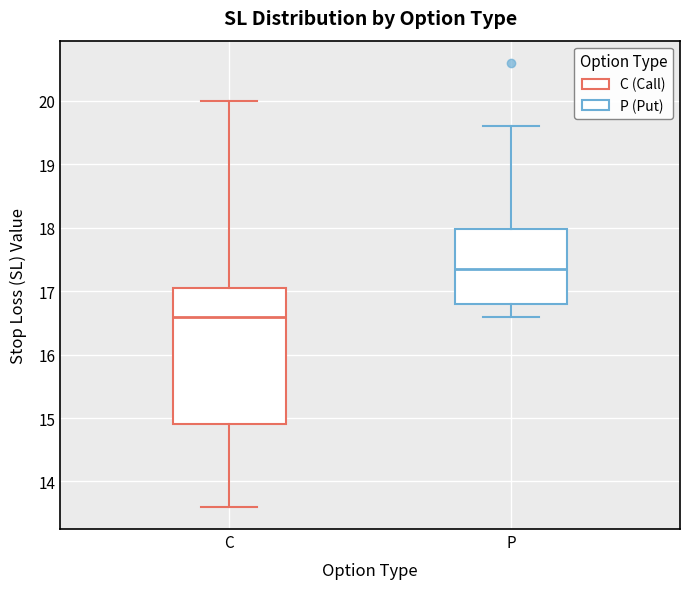

Reading left to right, read every box against the y-axis: the position of its median line, the range the box covers, and the ends of its whiskers. The values are not printed on the chart, so give them approximately, as read against the axis.

C: median 16.6, box 14.9 to 17.1, whiskers 13.6 to 20.0
P: median 17.4, box 16.8 to 18.0, whiskers 16.6 to 19.6